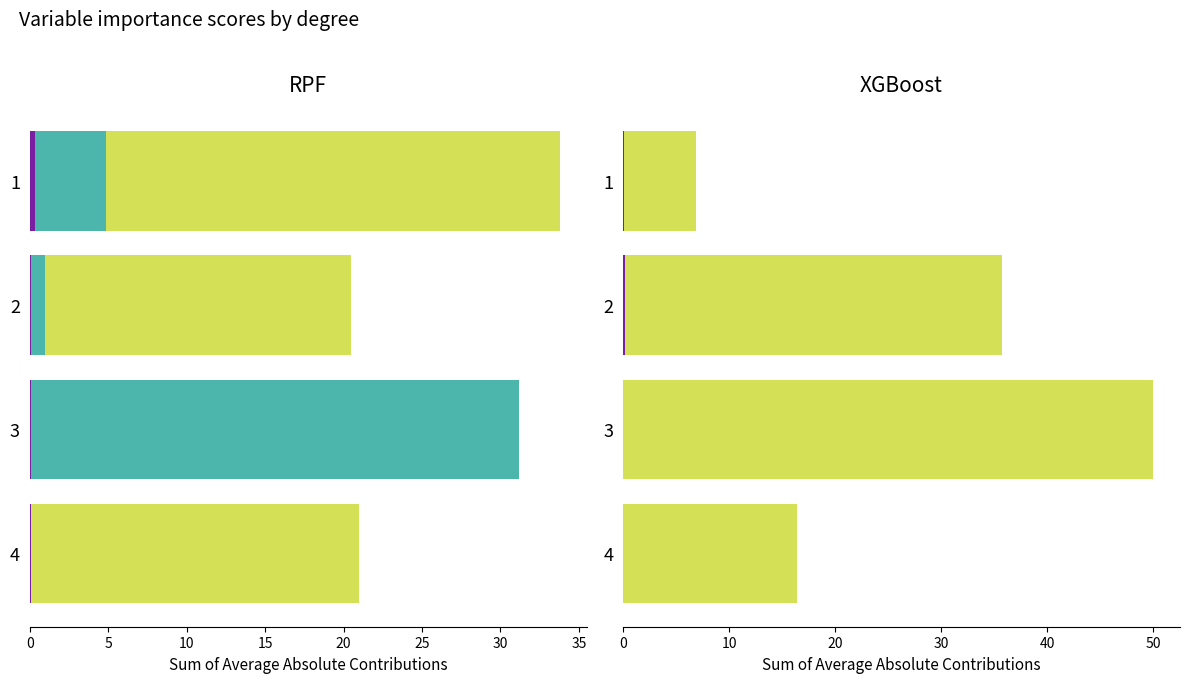

True or false: Rank 1 has a value of 13.9 at 2331.

False